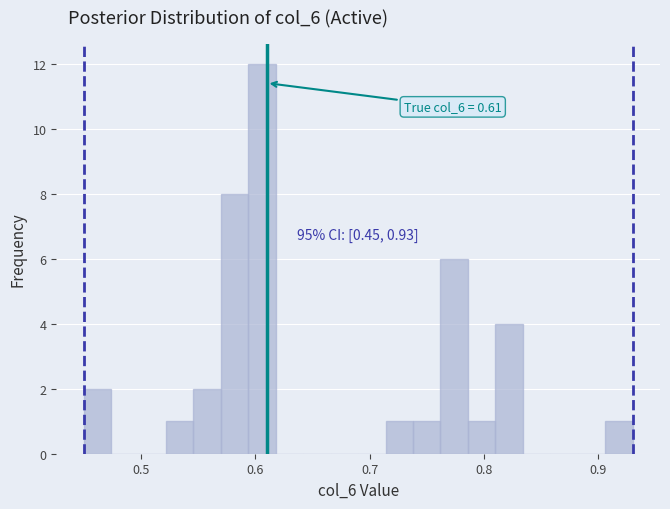

Read against the x-axis, roughly where is the centre of the tallest bar?

0.61